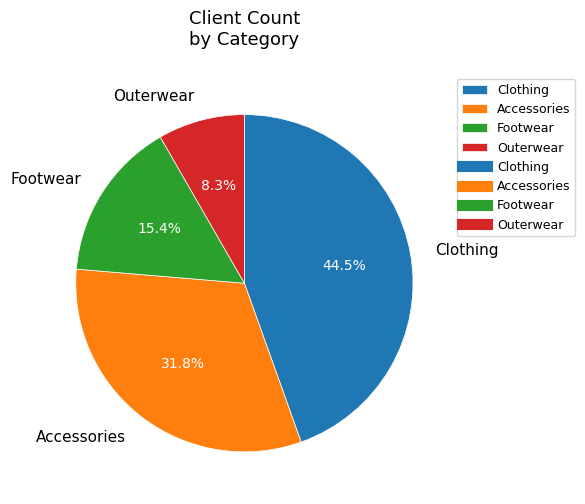

What is the smallest slice in the pie chart?

Outerwear